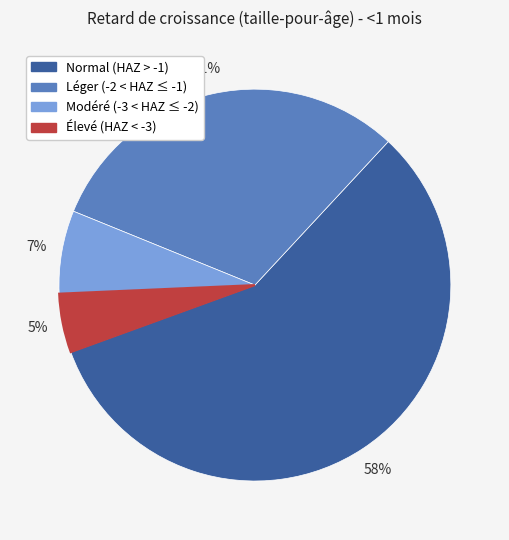

Does any single category account for the majority?

Yes